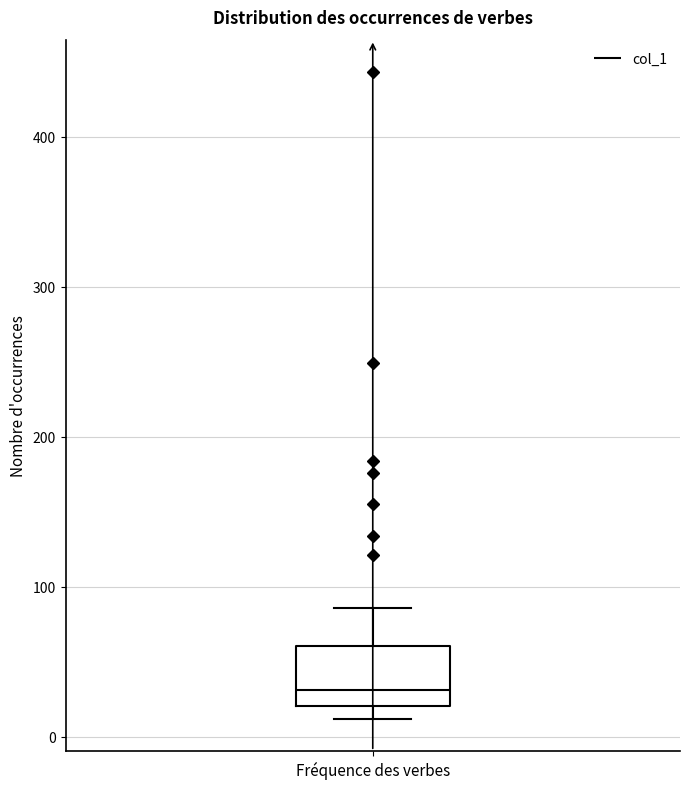

Where is the lower edge of the box for Fréquence des verbes on the y-axis? The values are not printed on the chart, so give them approximately, as read against the axis.

20